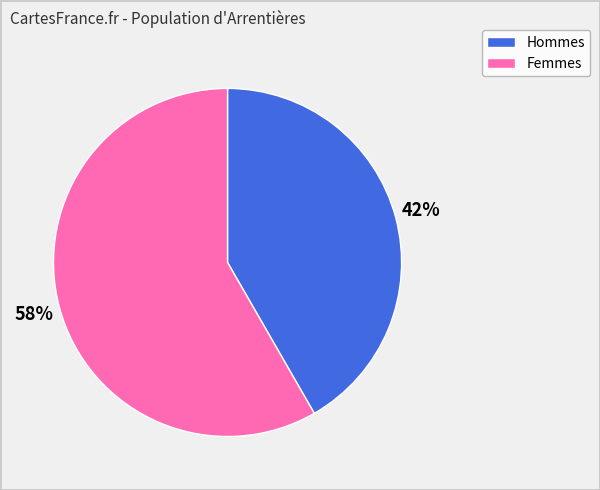

How many segments does this pie chart have?

2